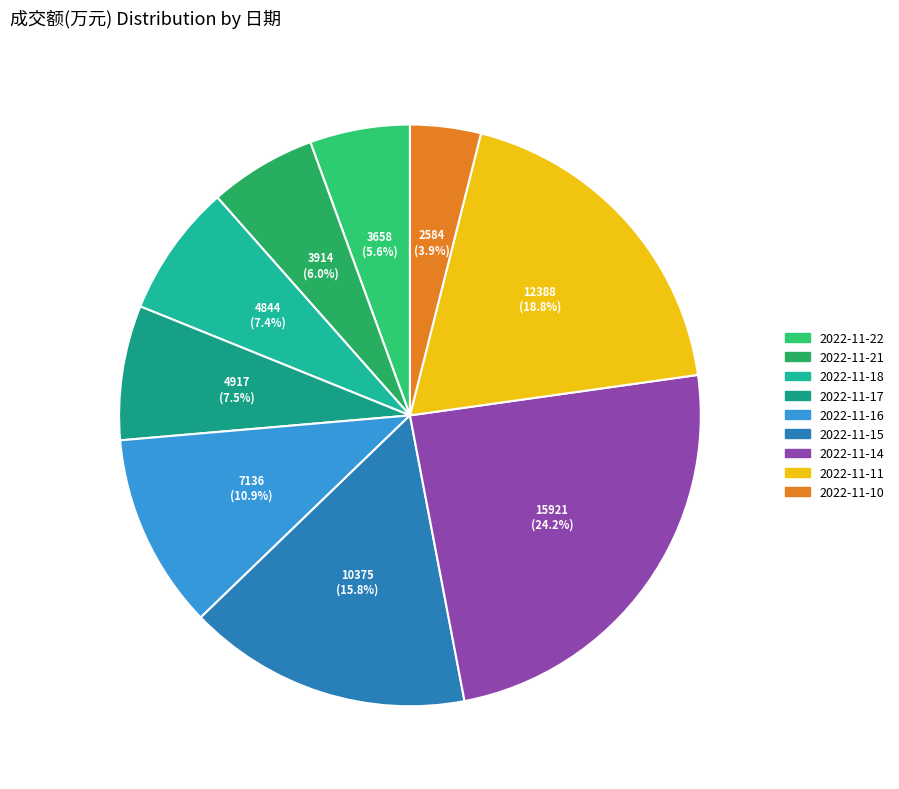

Count the number of slices in the pie.

9